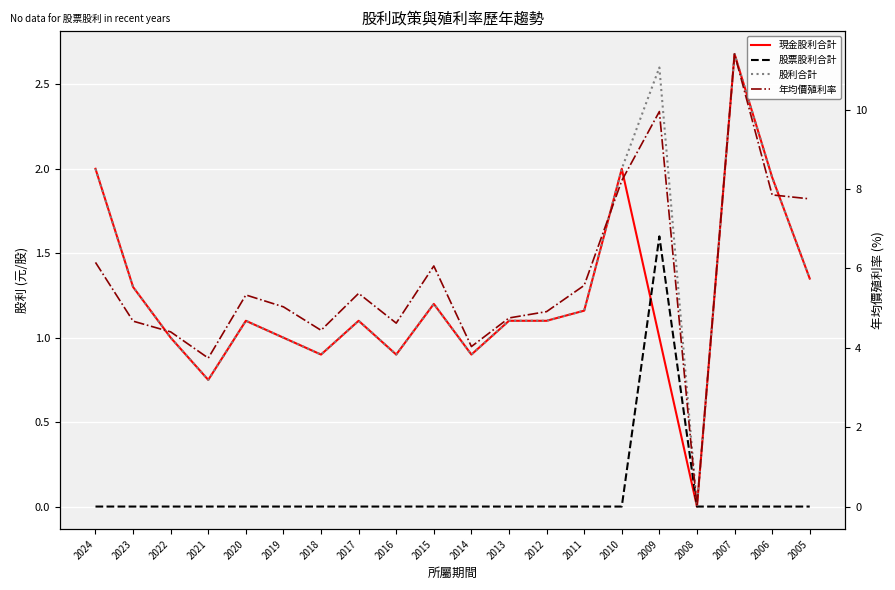

True or false: 現金股利合計 has a value of 0.4 at 2005.

False